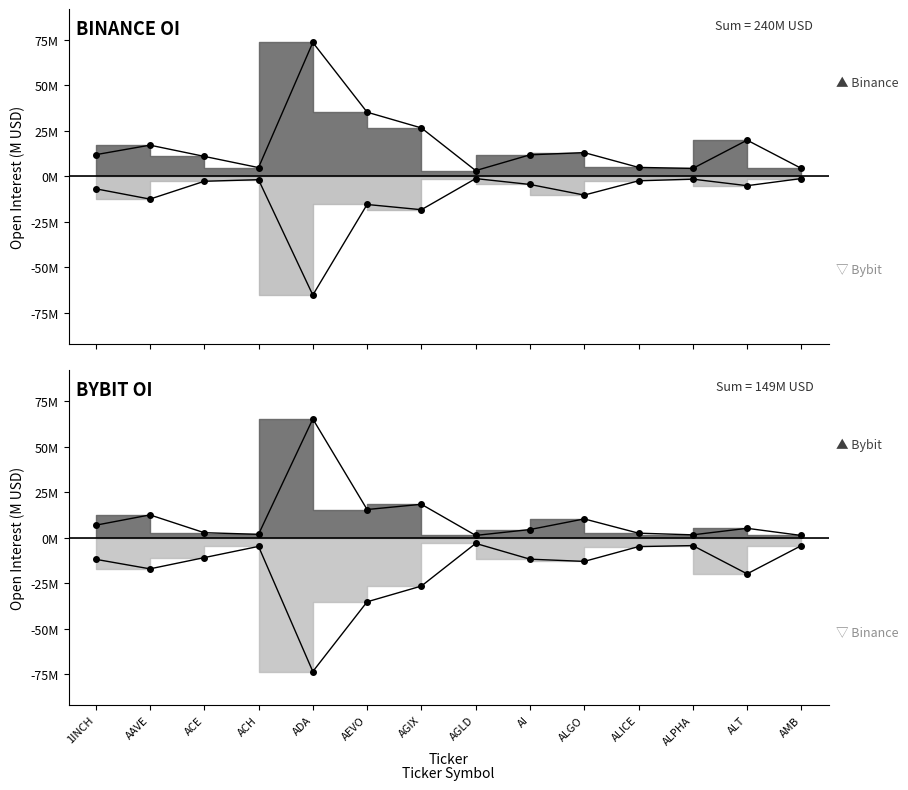

What is the value of the Binance_OI point at the 3rd from the left?

10.9